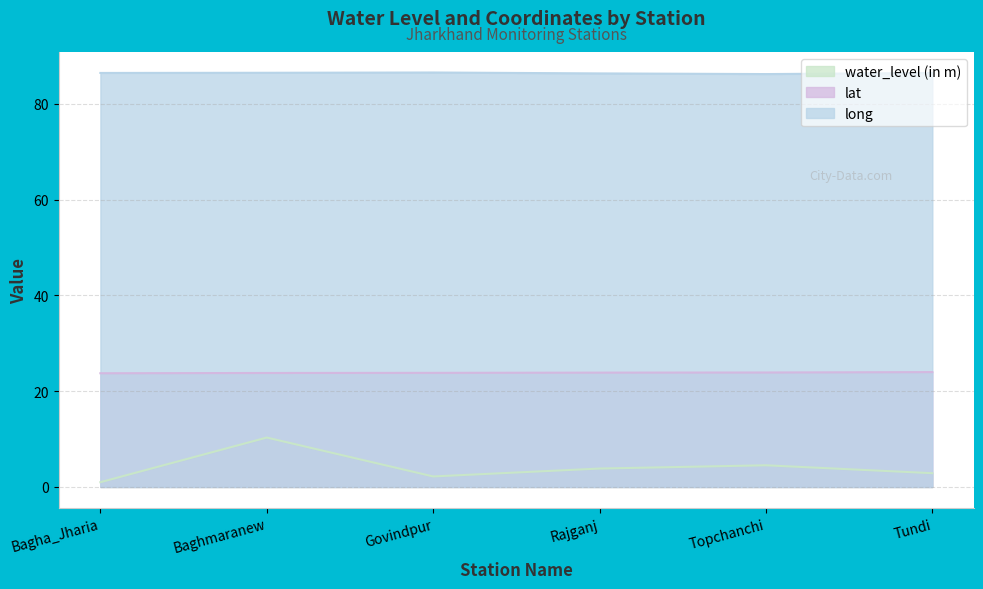

How many lines are shown in the chart?

3